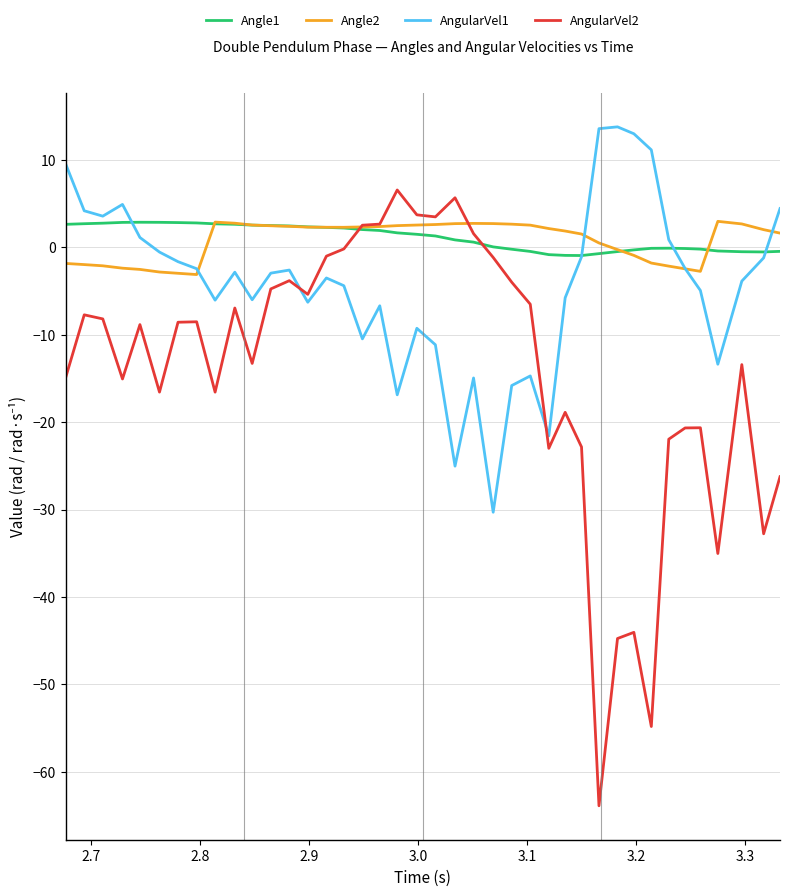

Which series has the widest spread of values?

AngularVel2